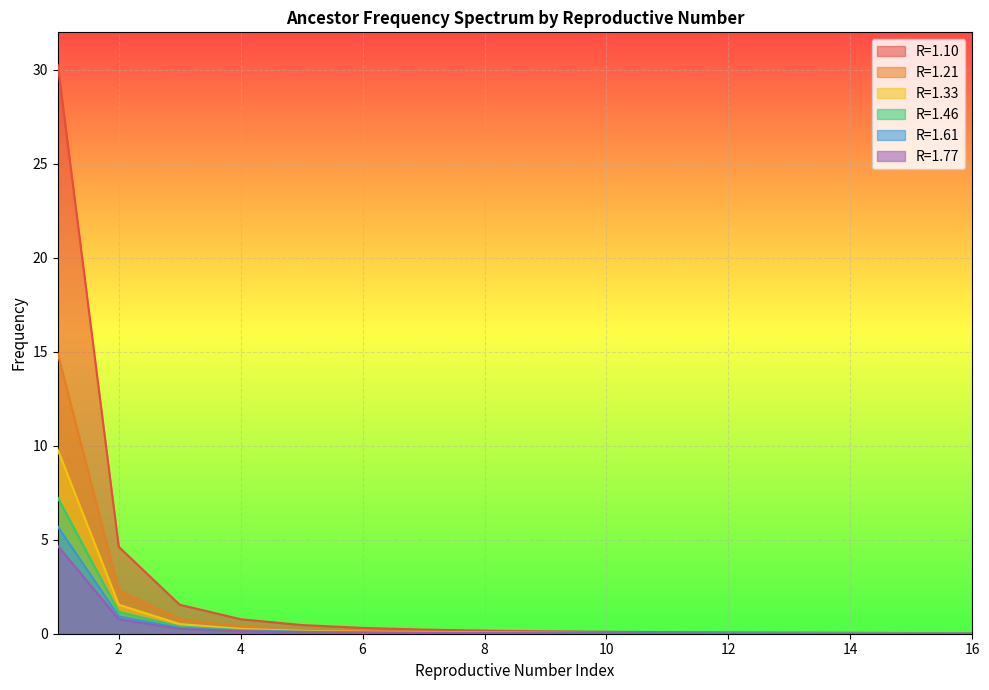

True or false: R=1.46 and R=1.33 intersect in this chart.

False